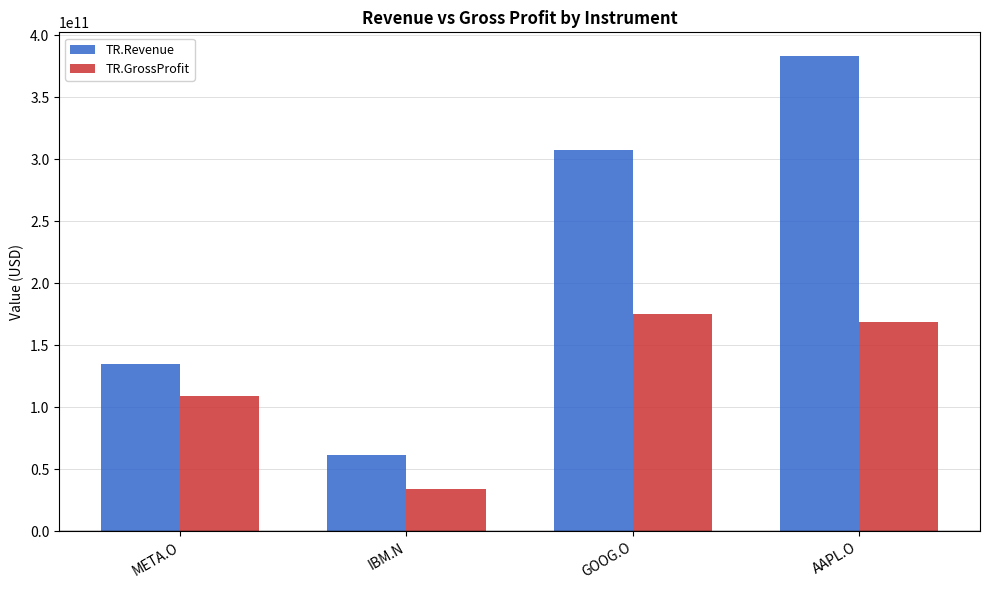

List the labels in order of TR.GrossProfit value, largest first.

GOOG.O, AAPL.O, META.O, IBM.N